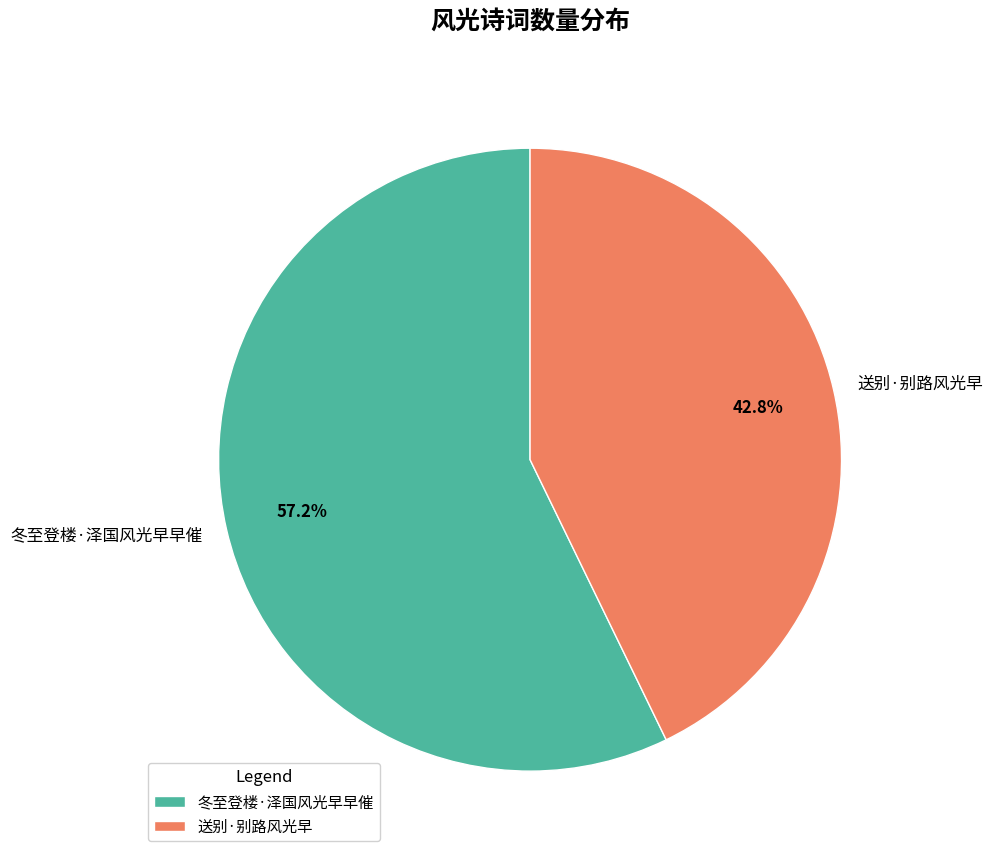

How many segments does this pie chart have?

2